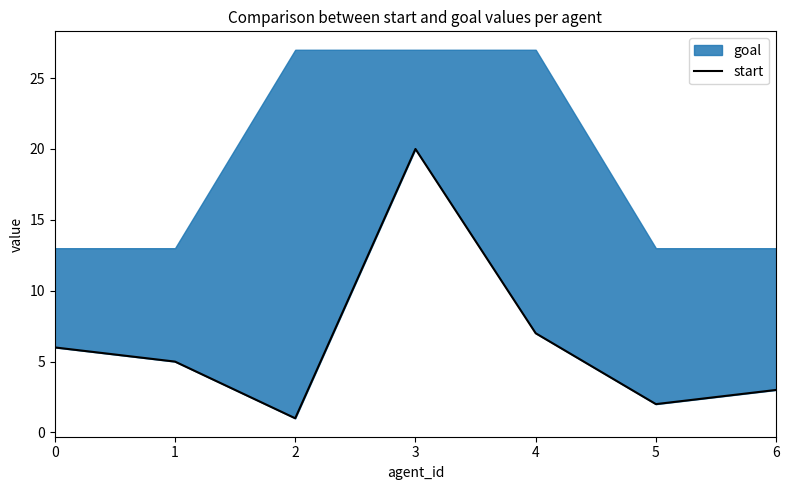

What is the value of the 6th point from the left?

2